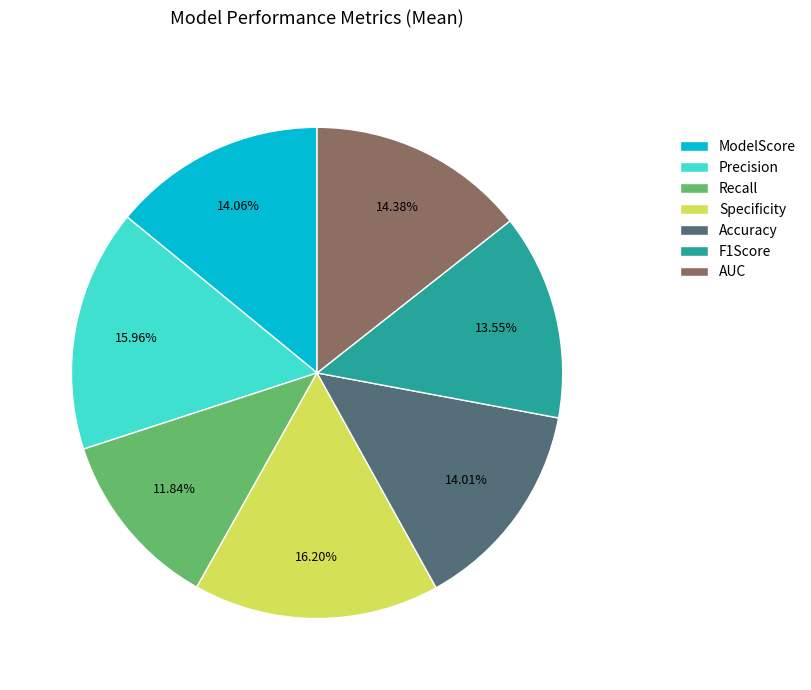

To the nearest percent, what is the average slice percentage?

14%